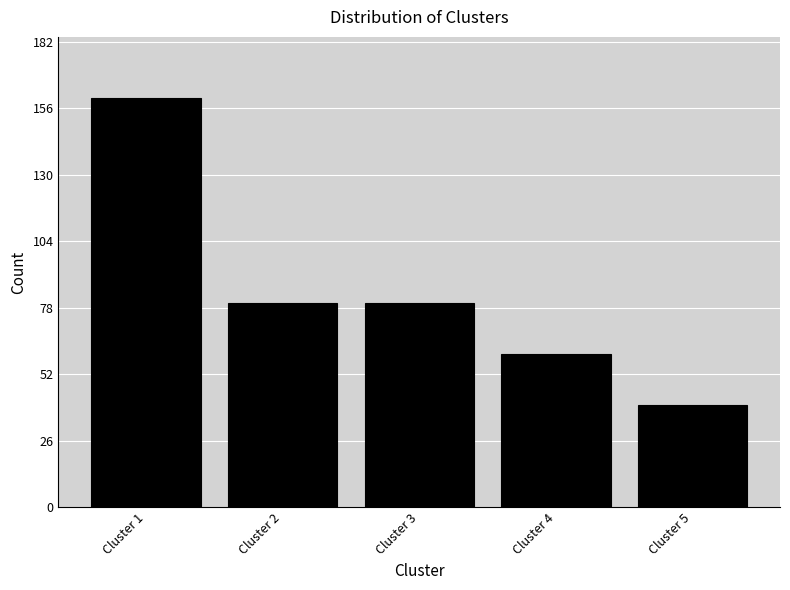

Reading left to right, transcribe all the data shown in this chart.

160	80	80	60	40